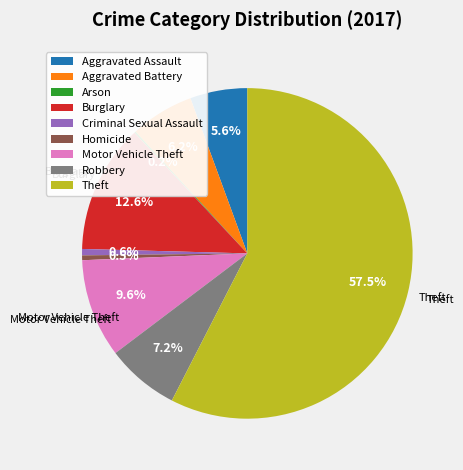

How much of the chart is everything except Aggravated Battery?

93.8%